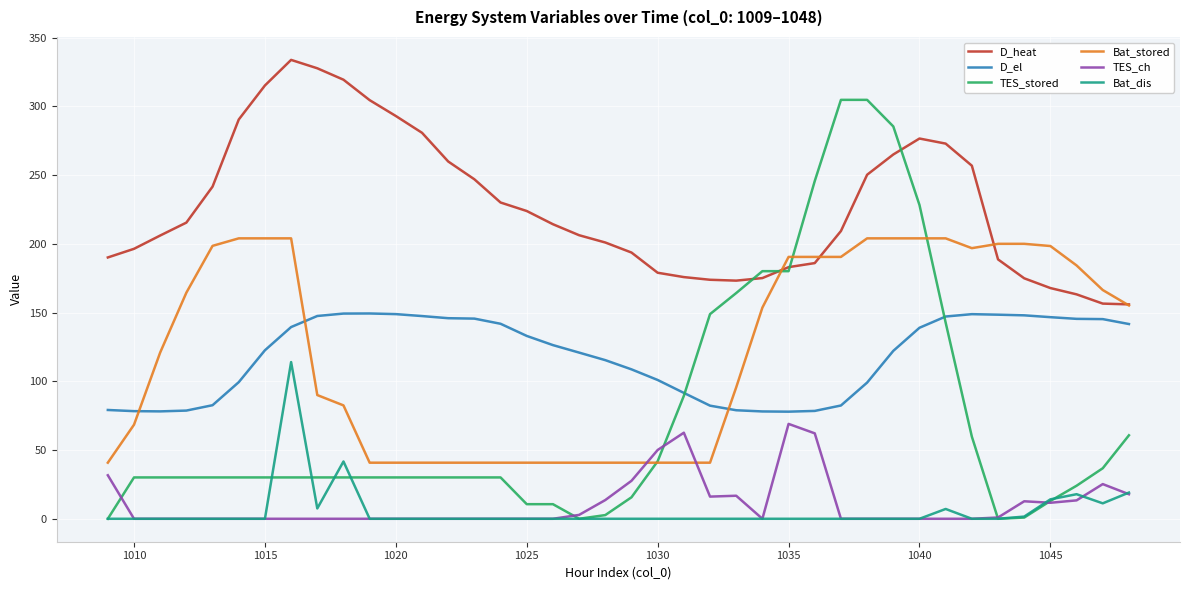

How many times do Bat_stored and TES_stored cross each other?

4